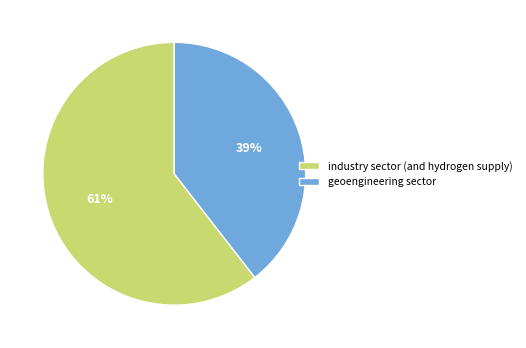

Do geoengineering sector and industry sector (and hydrogen supply) together represent more than half of the pie?

Yes